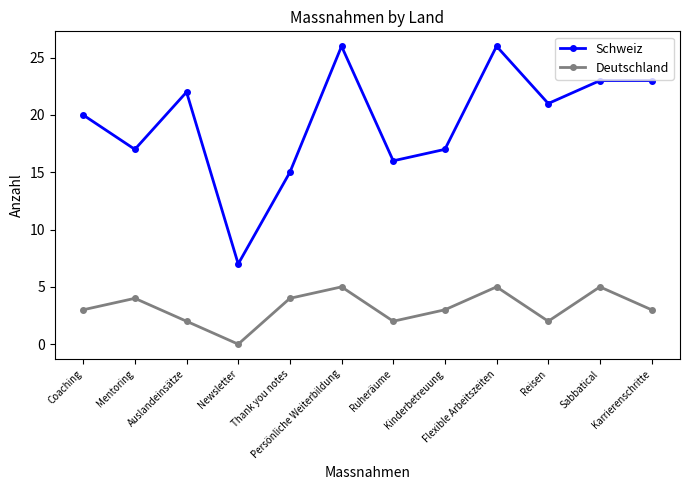

How many lines are shown in the chart?

2